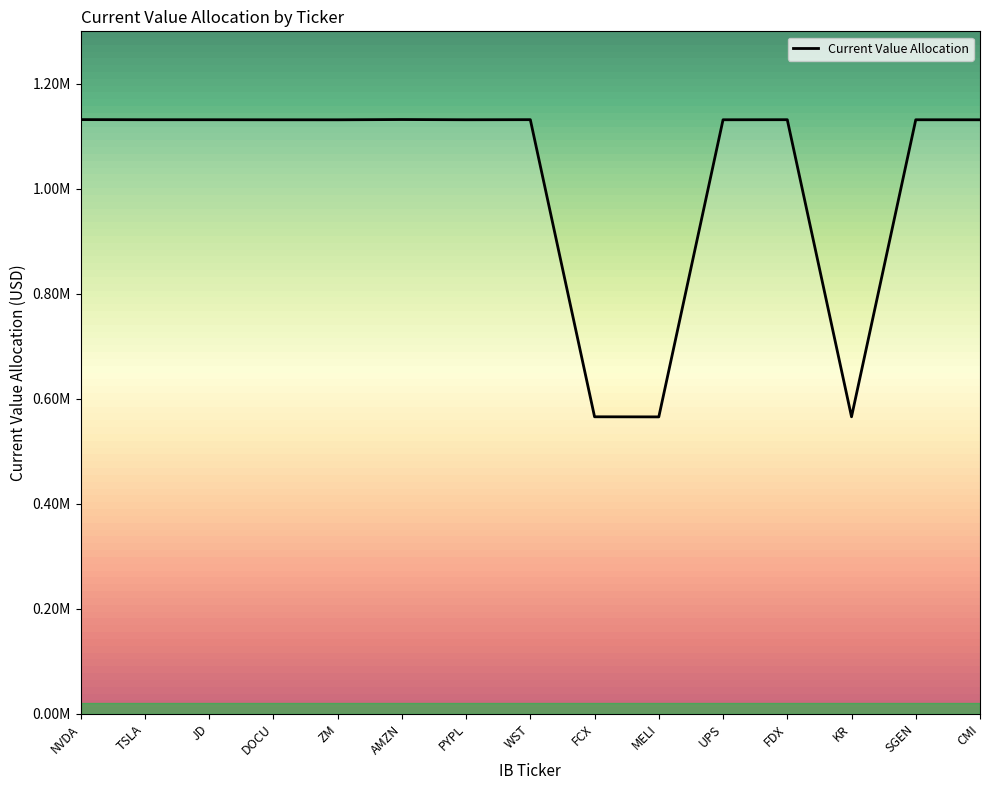

What is the label of the 6th point from the right?

MELI